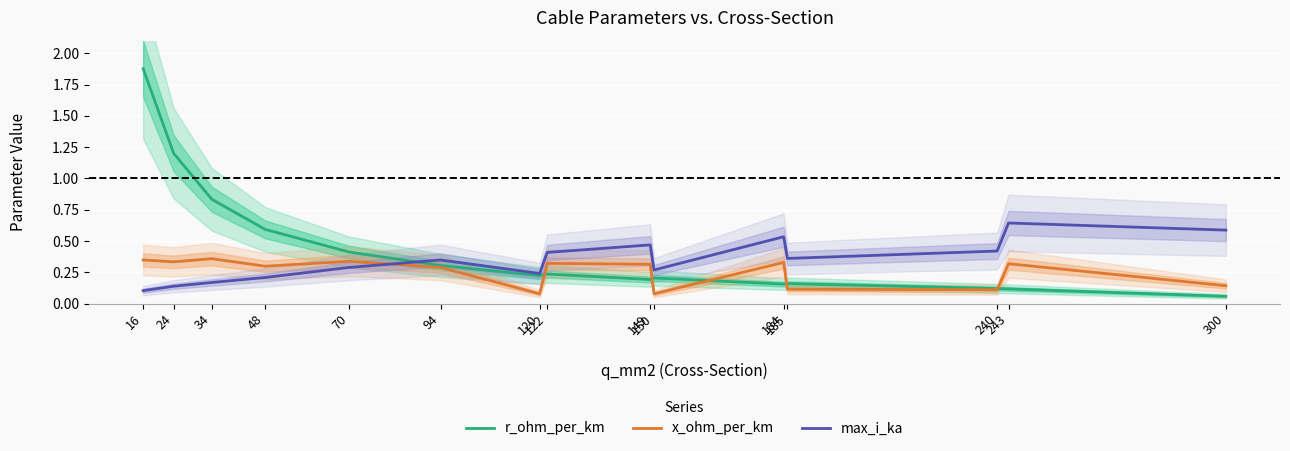

What is the difference between the r_ohm_per_km values at 34 and 243?

0.7